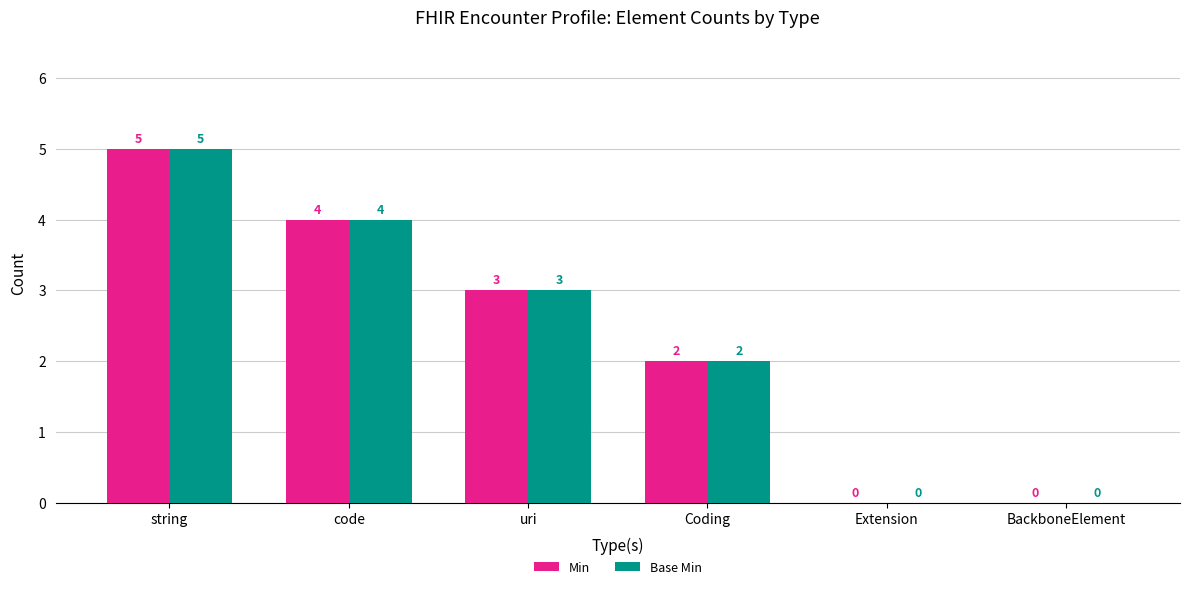

How many Min values are between 0 and 4?

5